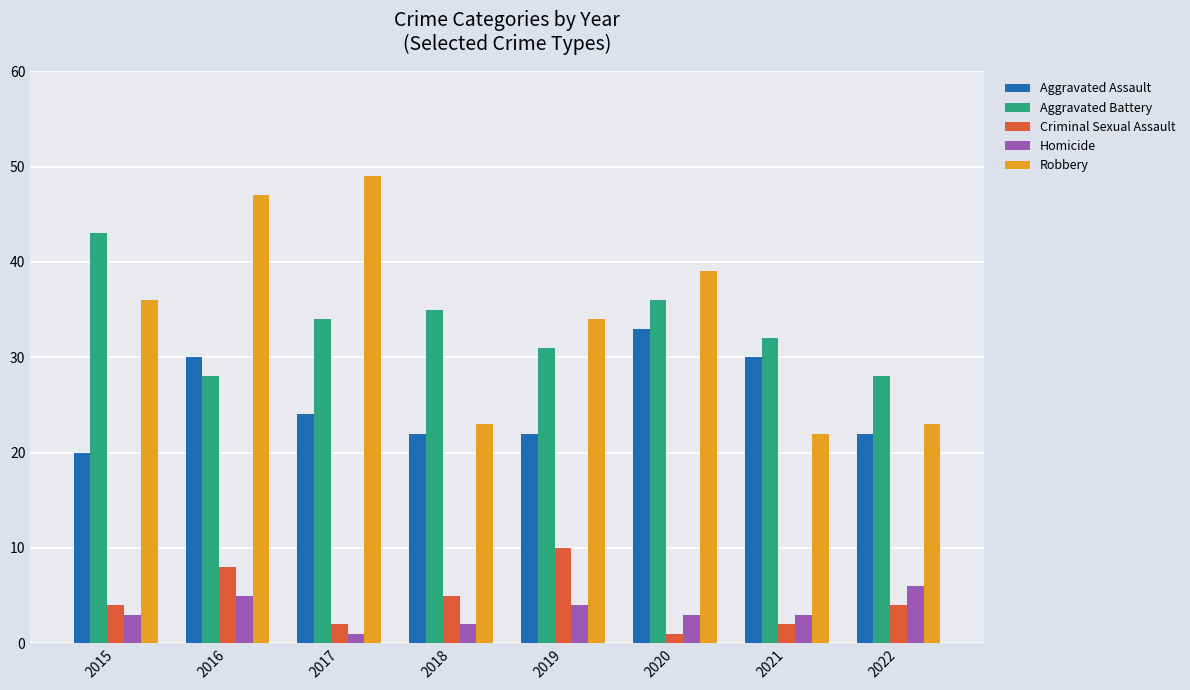

At which label is Aggravated Assault closest to 26?

2017